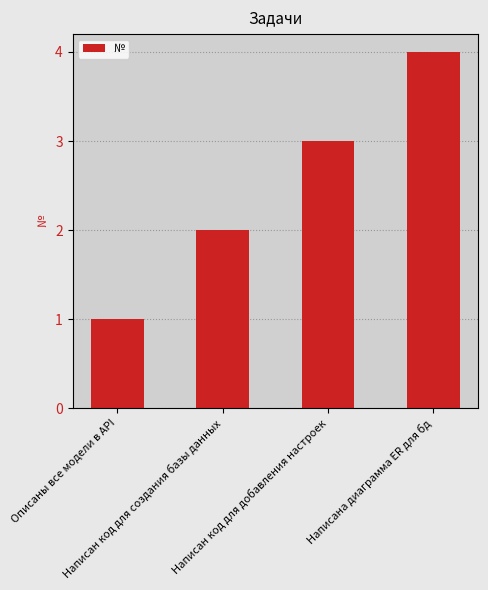

Which category has the lowest value across all series?

Описаны все модели в API